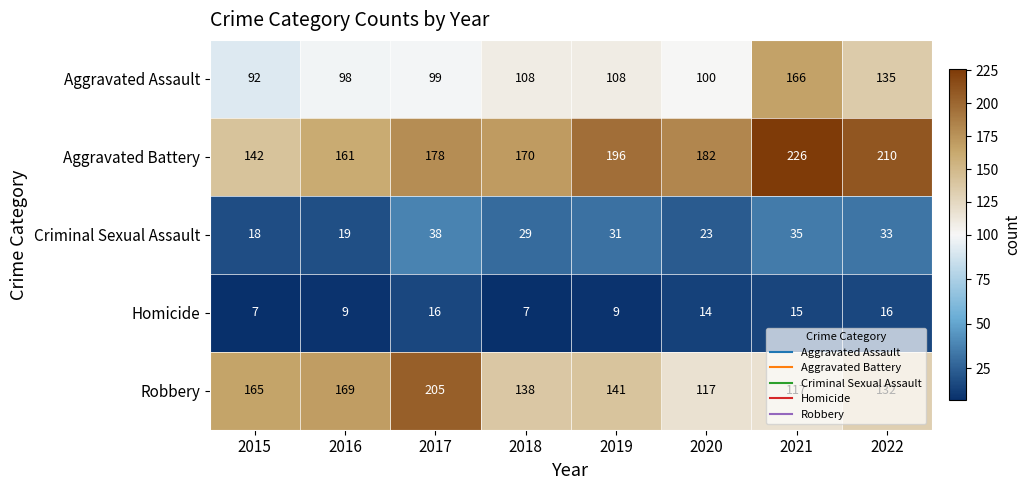

What is the total value across all series at 2016?

456